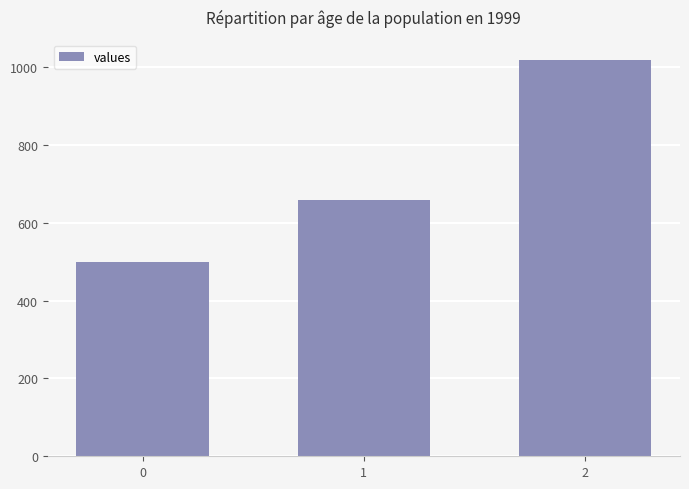

What is the ratio of the value at 1 to the value at 0?

1.3